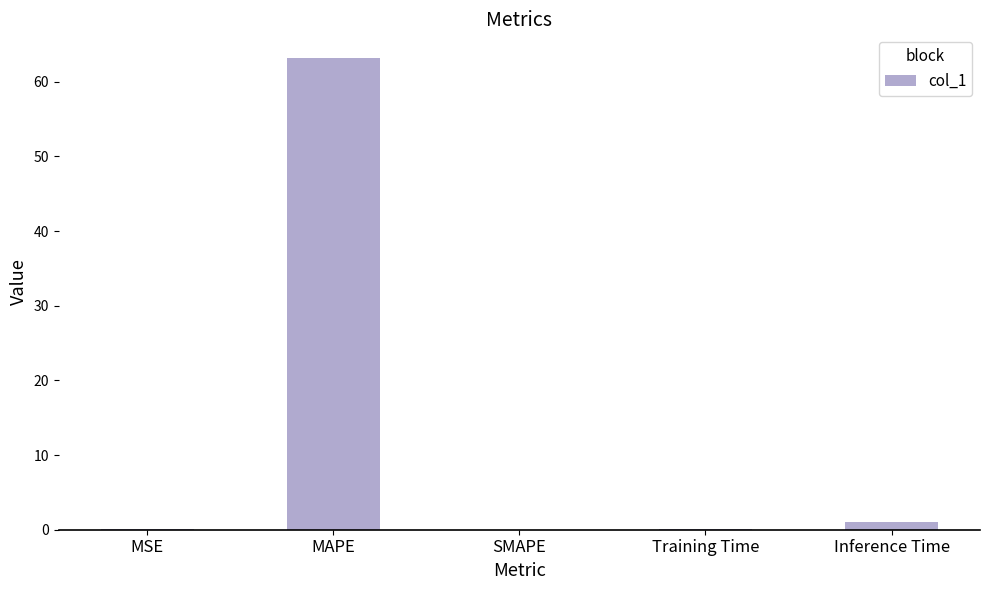

Read the value at MAPE.

63.2